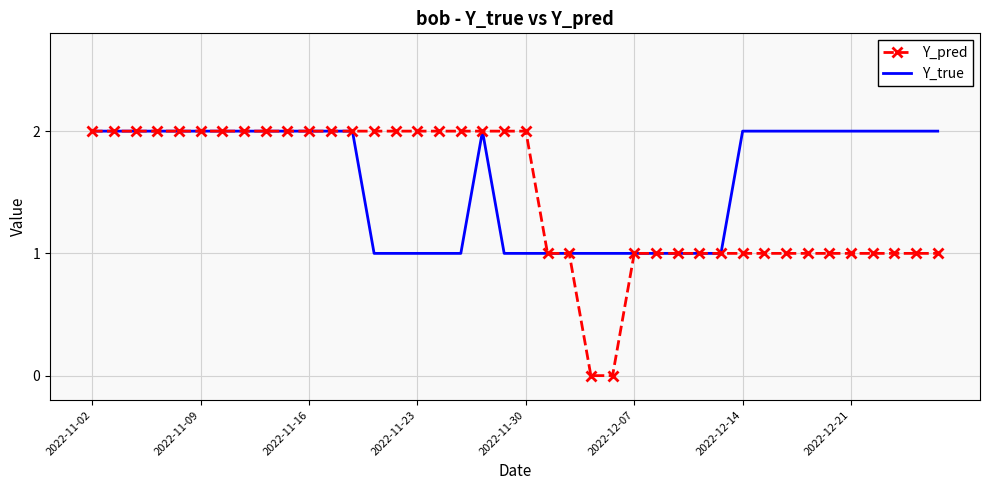

Which series has the largest total across all categories?

Y_true